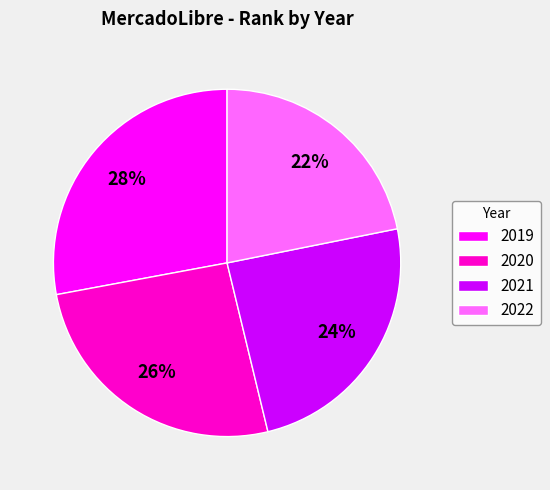

How many slices are in this pie chart?

4